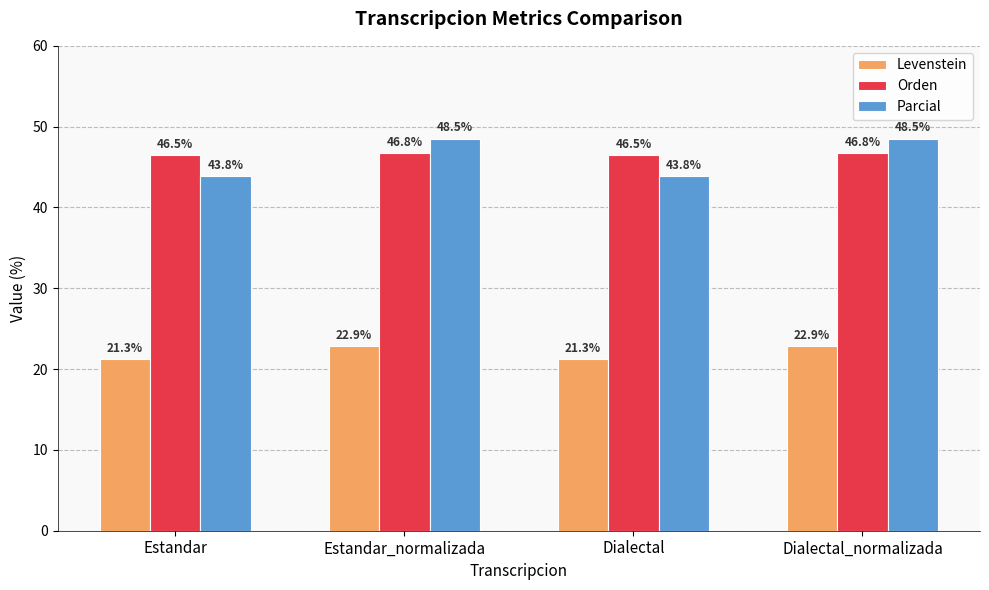

At how many categories does at least one series exceed 25?

4